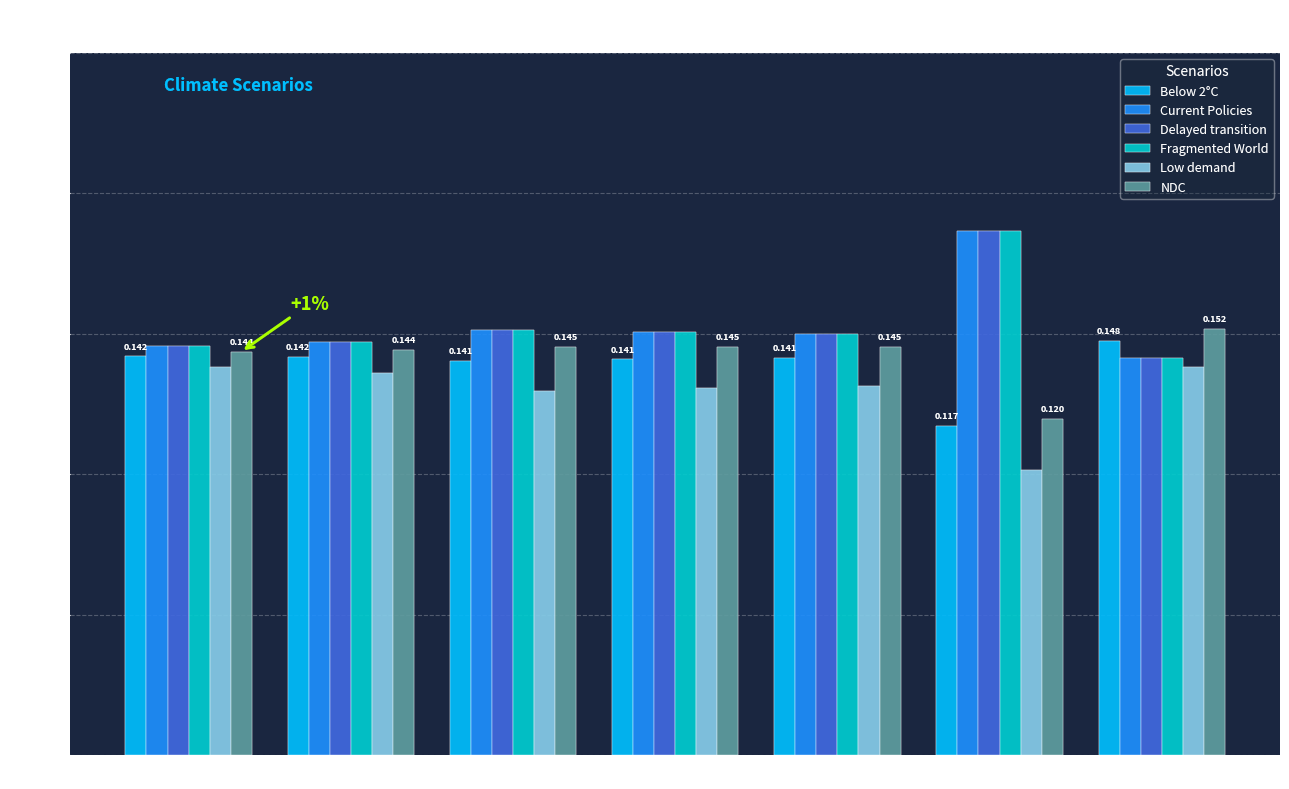

Is the value of Low demand at 2028 greater than the value of Fragmented World at 2023?

No